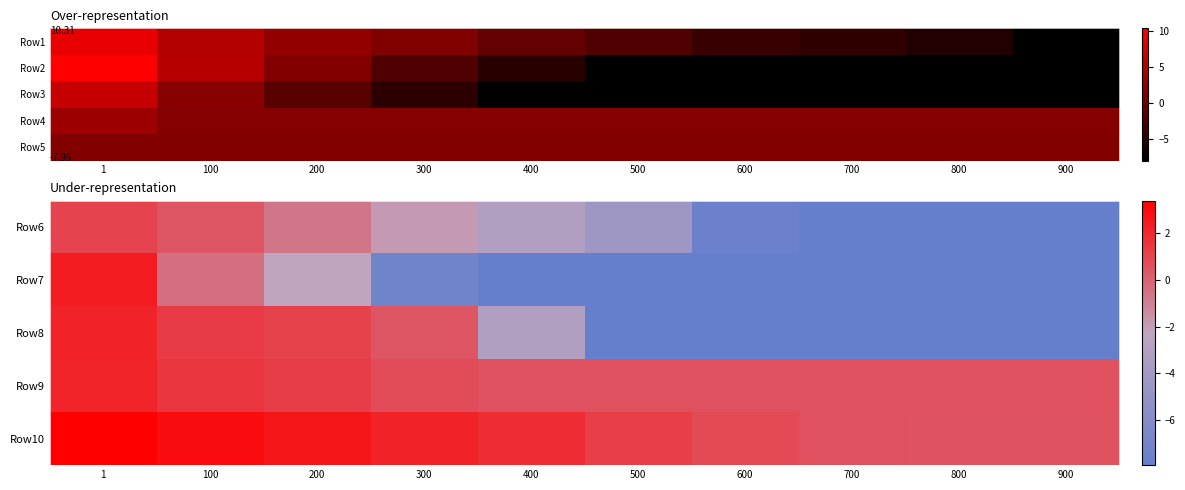

What is the total value across all series at 400?

-11.9